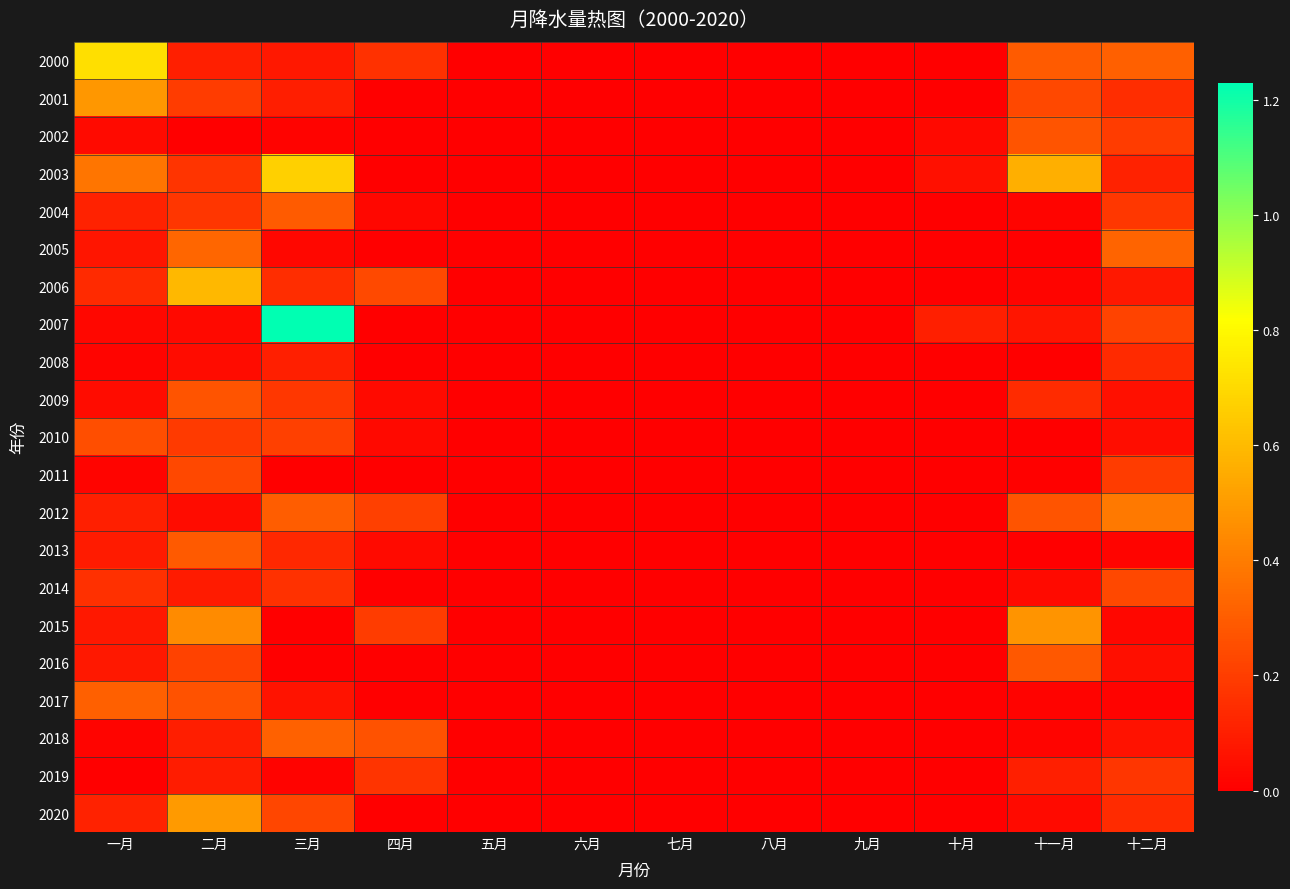

Reading left to right, what are all the values shown in this chart?

2000: 一月=0.7	二月=0.1	三月=0.1	四月=0.2	五月=0.0	六月=0.0	七月=0.0	八月=0.0	九月=0.0	十月=0.0	十一月=0.3	十二月=0.3
2001: 一月=0.5	二月=0.2	三月=0.1	四月=0.0	五月=0.0	六月=0.0	七月=0.0	八月=0.0	九月=0.0	十月=0.0	十一月=0.2	十二月=0.1
2002: 一月=0.0	二月=0.0	三月=0.0	四月=0.0	五月=0.0	六月=0.0	七月=0.0	八月=0.0	九月=0.0	十月=0.0	十一月=0.3	十二月=0.2
2003: 一月=0.4	二月=0.2	三月=0.7	四月=0.0	五月=0.0	六月=0.0	七月=0.0	八月=0.0	九月=0.0	十月=0.1	十一月=0.6	十二月=0.1
2004: 一月=0.1	二月=0.2	三月=0.3	四月=0.0	五月=0.0	六月=0.0	七月=0.0	八月=0.0	九月=0.0	十月=0.0	十一月=0.0	十二月=0.2
2005: 一月=0.1	二月=0.3	三月=0.0	四月=0.0	五月=0.0	六月=0.0	七月=0.0	八月=0.0	九月=0.0	十月=0.0	十一月=0.0	十二月=0.3
2006: 一月=0.1	二月=0.6	三月=0.1	四月=0.2	五月=0.0	六月=0.0	七月=0.0	八月=0.0	九月=0.0	十月=0.0	十一月=0.0	十二月=0.1
2007: 一月=0.0	二月=0.0	三月=1.2	四月=0.0	五月=0.0	六月=0.0	七月=0.0	八月=0.0	九月=0.0	十月=0.1	十一月=0.1	十二月=0.2
2008: 一月=0.0	二月=0.0	三月=0.1	四月=0.0	五月=0.0	六月=0.0	七月=0.0	八月=0.0	九月=0.0	十月=0.0	十一月=0.0	十二月=0.1
2009: 一月=0.0	二月=0.3	三月=0.2	四月=0.0	五月=0.0	六月=0.0	七月=0.0	八月=0.0	九月=0.0	十月=0.0	十一月=0.1	十二月=0.1
2010: 一月=0.3	二月=0.2	三月=0.2	四月=0.0	五月=0.0	六月=0.0	七月=0.0	八月=0.0	九月=0.0	十月=0.0	十一月=0.0	十二月=0.0
2011: 一月=0.0	二月=0.2	三月=0.0	四月=0.0	五月=0.0	六月=0.0	七月=0.0	八月=0.0	九月=0.0	十月=0.0	十一月=0.0	十二月=0.2
2012: 一月=0.1	二月=0.0	三月=0.3	四月=0.2	五月=0.0	六月=0.0	七月=0.0	八月=0.0	九月=0.0	十月=0.0	十一月=0.3	十二月=0.4
2013: 一月=0.1	二月=0.3	三月=0.1	四月=0.0	五月=0.0	六月=0.0	七月=0.0	八月=0.0	九月=0.0	十月=0.0	十一月=0.0	十二月=0.0
2014: 一月=0.2	二月=0.1	三月=0.2	四月=0.0	五月=0.0	六月=0.0	七月=0.0	八月=0.0	九月=0.0	十月=0.0	十一月=0.0	十二月=0.2
2015: 一月=0.1	二月=0.4	三月=0.0	四月=0.2	五月=0.0	六月=0.0	七月=0.0	八月=0.0	九月=0.0	十月=0.0	十一月=0.5	十二月=0.0
2016: 一月=0.1	二月=0.2	三月=0.0	四月=0.0	五月=0.0	六月=0.0	七月=0.0	八月=0.0	九月=0.0	十月=0.0	十一月=0.3	十二月=0.1
2017: 一月=0.3	二月=0.3	三月=0.1	四月=0.0	五月=0.0	六月=0.0	七月=0.0	八月=0.0	九月=0.0	十月=0.0	十一月=0.0	十二月=0.0
2018: 一月=0.0	二月=0.1	三月=0.3	四月=0.3	五月=0.0	六月=0.0	七月=0.0	八月=0.0	九月=0.0	十月=0.0	十一月=0.0	十二月=0.1
2019: 一月=0.0	二月=0.1	三月=0.0	四月=0.2	五月=0.0	六月=0.0	七月=0.0	八月=0.0	九月=0.0	十月=0.0	十一月=0.1	十二月=0.2
2020: 一月=0.1	二月=0.5	三月=0.2	四月=0.0	五月=0.0	六月=0.0	七月=0.0	八月=0.0	九月=0.0	十月=0.0	十一月=0.0	十二月=0.1